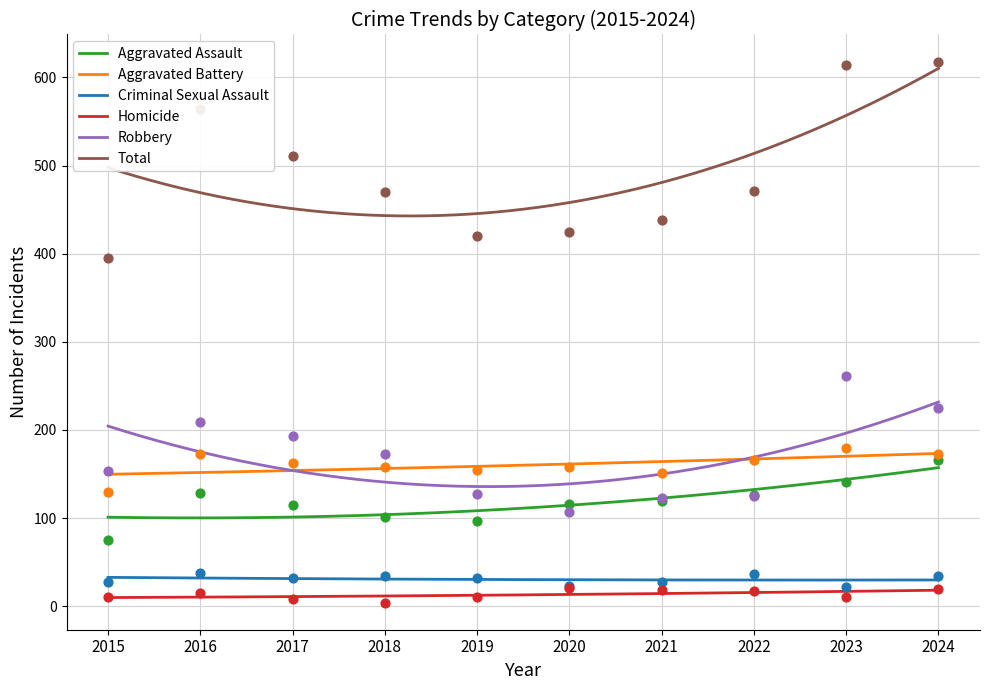

Which series contains the highest Y value?

Total